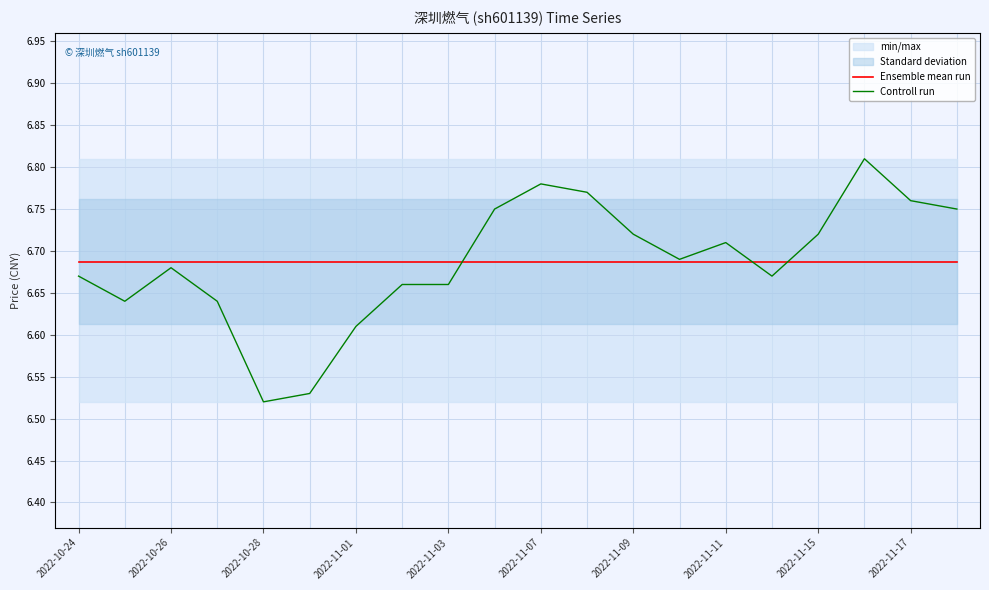

What is the minimum value for Controll run?

6.5